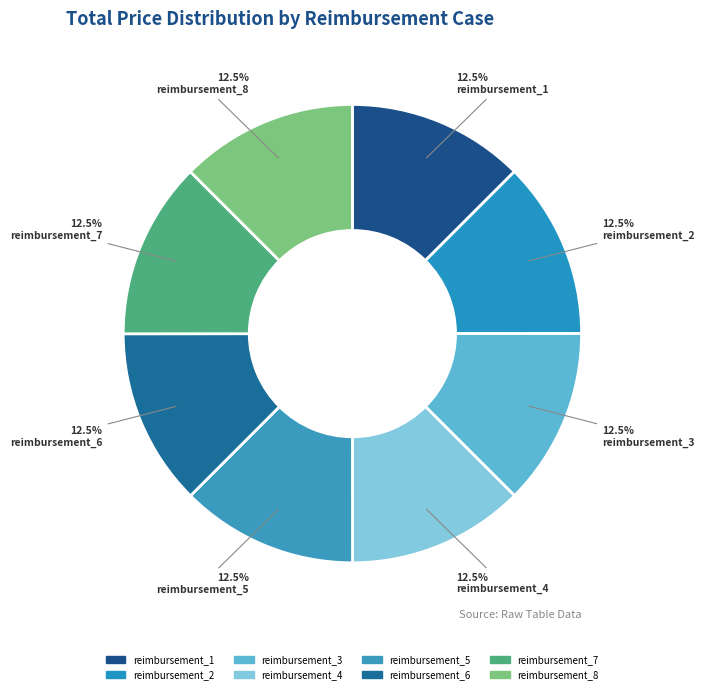

To the nearest percent, what portion does reimbursement_4 represent?

12%